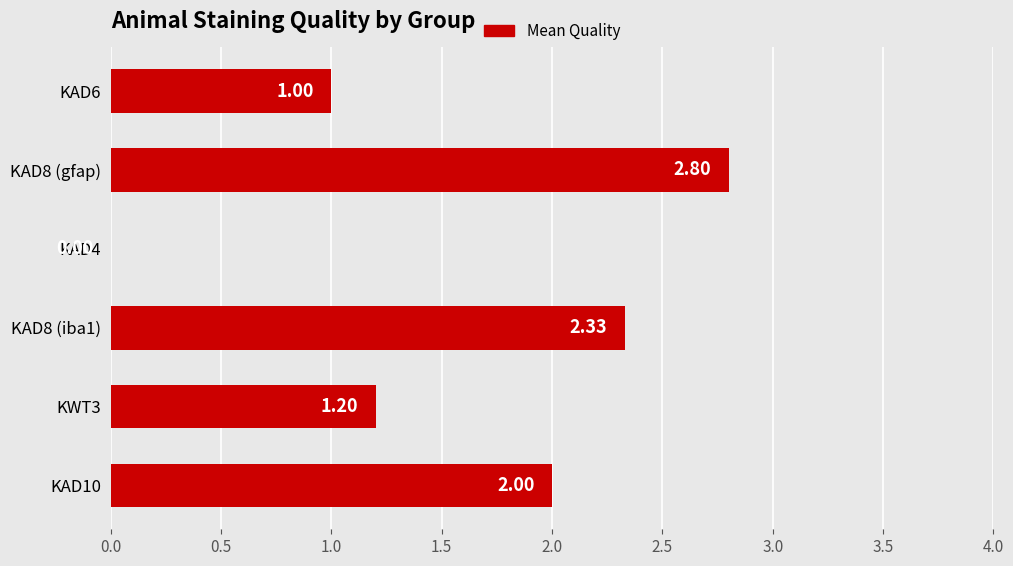

Approximately how many times larger is the value at KWT3 compared to KAD6?

1.2